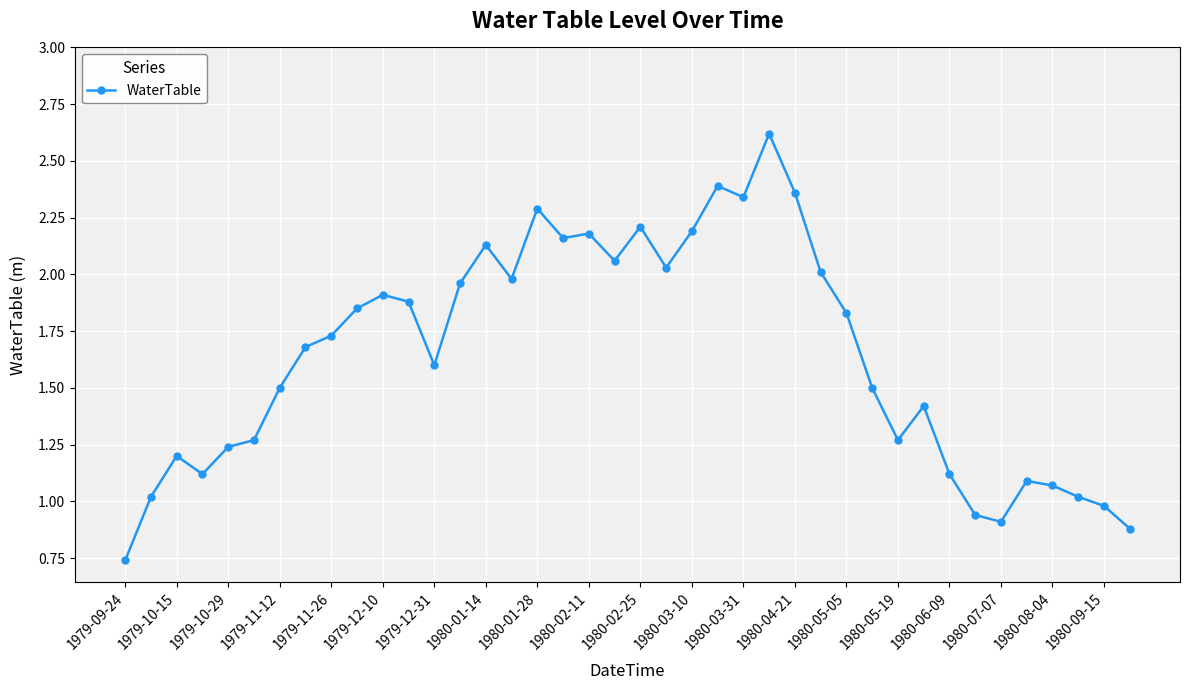

True or false: there are more than 2 points higher than both neighbors.

True